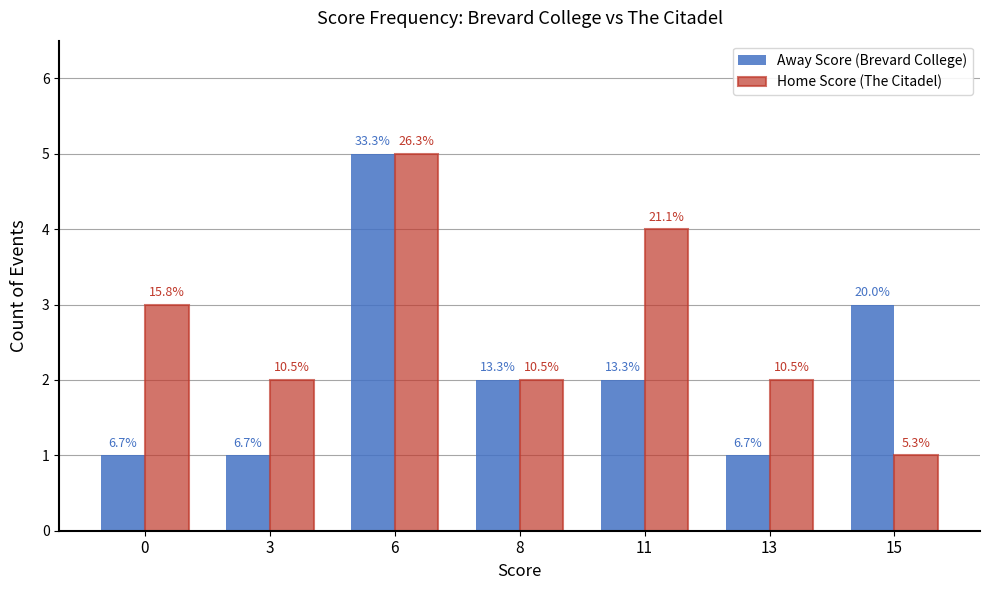

What is the average value of the Home Score (The Citadel) series?

3